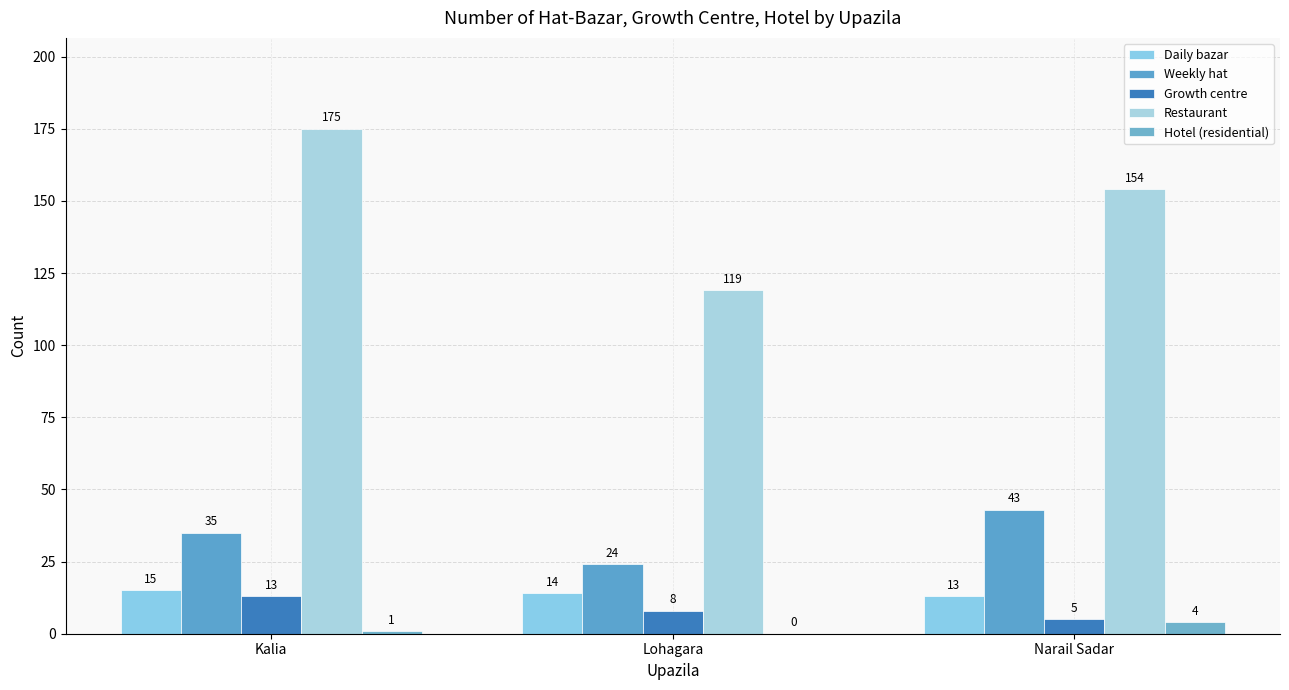

What are all the series names shown in the legend?

Daily bazar, Weekly hat, Growth centre, Restaurant, Hotel (residential)